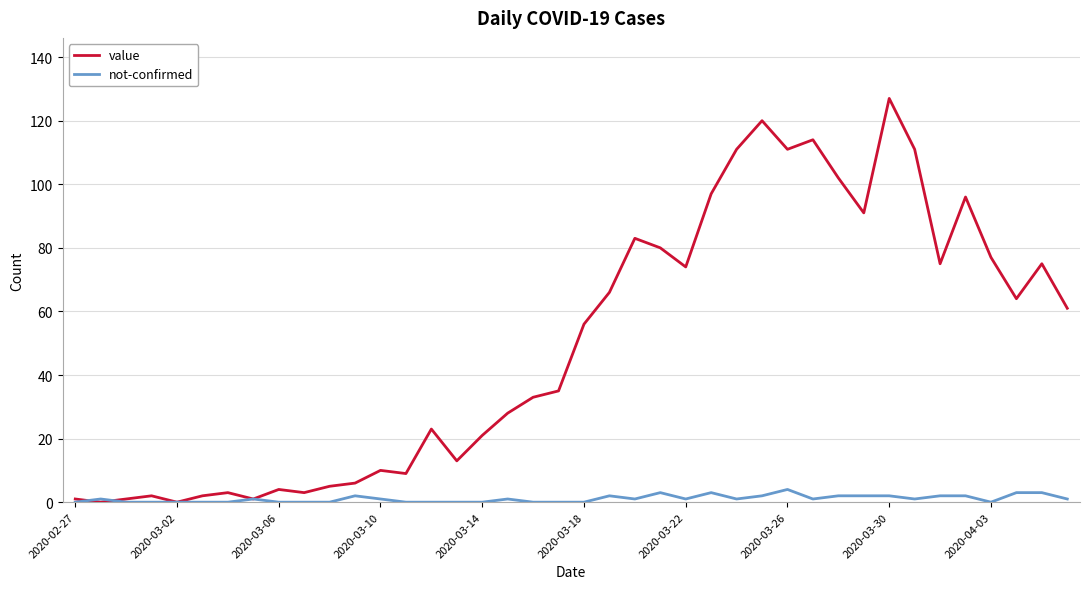

Rank the series by their maximum value, from lowest to highest.

not-confirmed, value